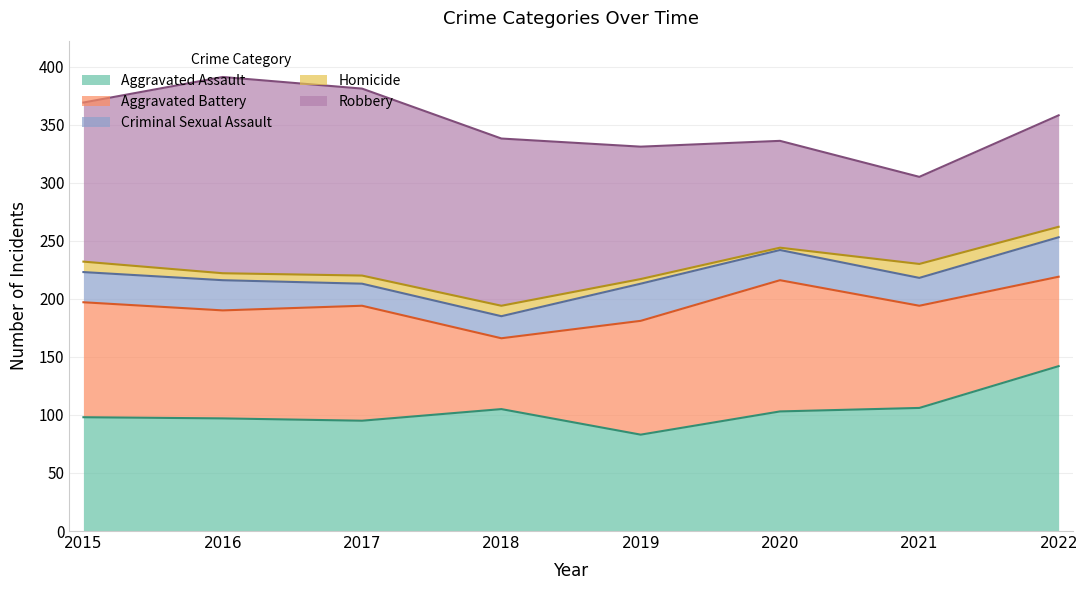

Reading left to right, extract all data points from this chart.

Aggravated Assault: 2015=98	2016=97	2017=95	2018=105	2019=83	2020=103	2021=106	2022=142
Aggravated Battery: 2015=99	2016=93	2017=99	2018=61	2019=98	2020=113	2021=88	2022=77
Criminal Sexual Assault: 2015=26	2016=26	2017=19	2018=19	2019=32	2020=26	2021=24	2022=34
Homicide: 2015=9	2016=6	2017=7	2018=9	2019=4	2020=2	2021=12	2022=9
Robbery: 2015=137	2016=169	2017=161	2018=144	2019=114	2020=92	2021=75	2022=96